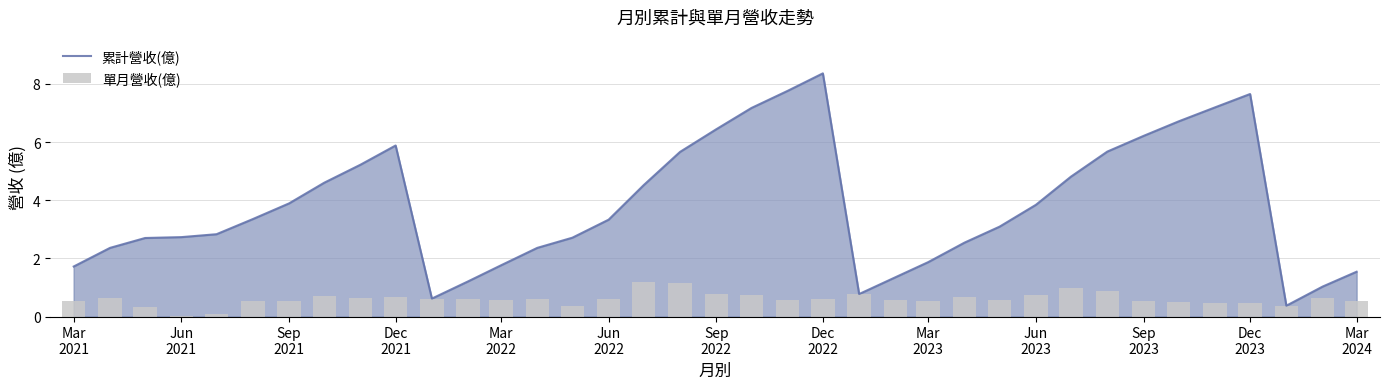

What is the total value across all series at Jun 2023?

4.6